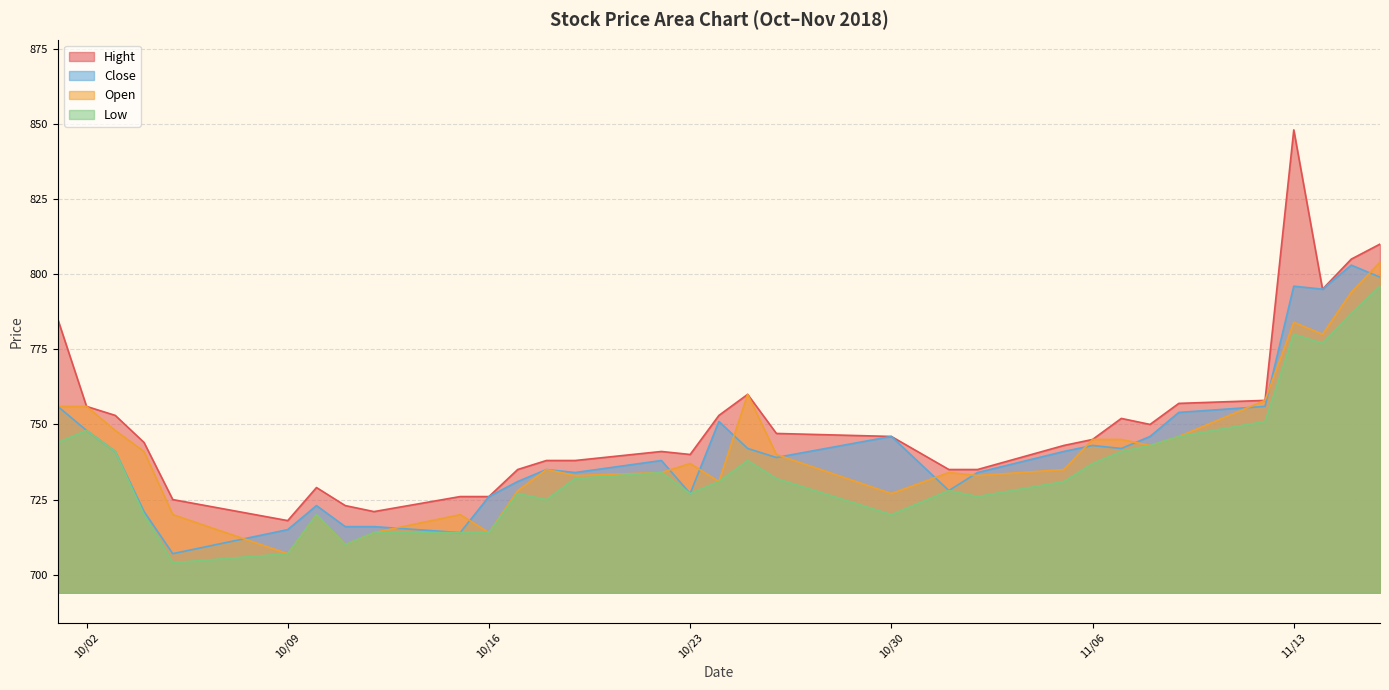

How many distinct data groups are displayed?

4